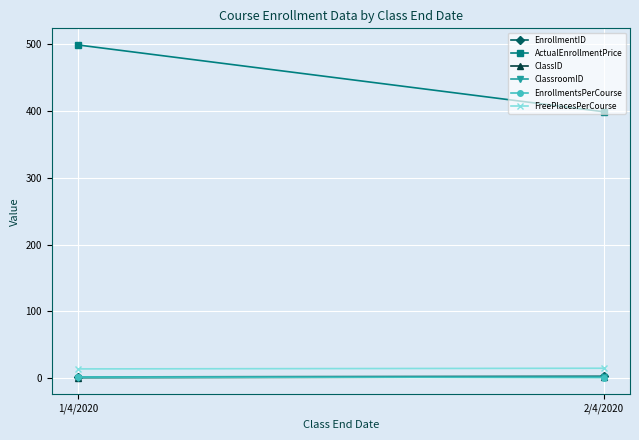

The ClassID series shows 2 at 2/4/2020. True or false?

True